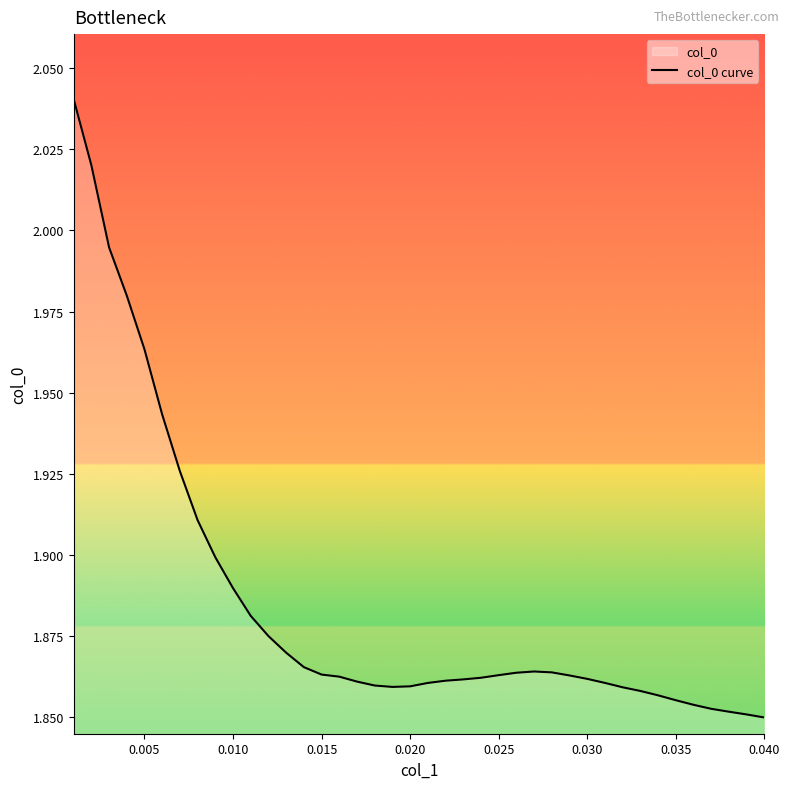

How many points are higher than both their immediate neighbors (excluding endpoints)?

1